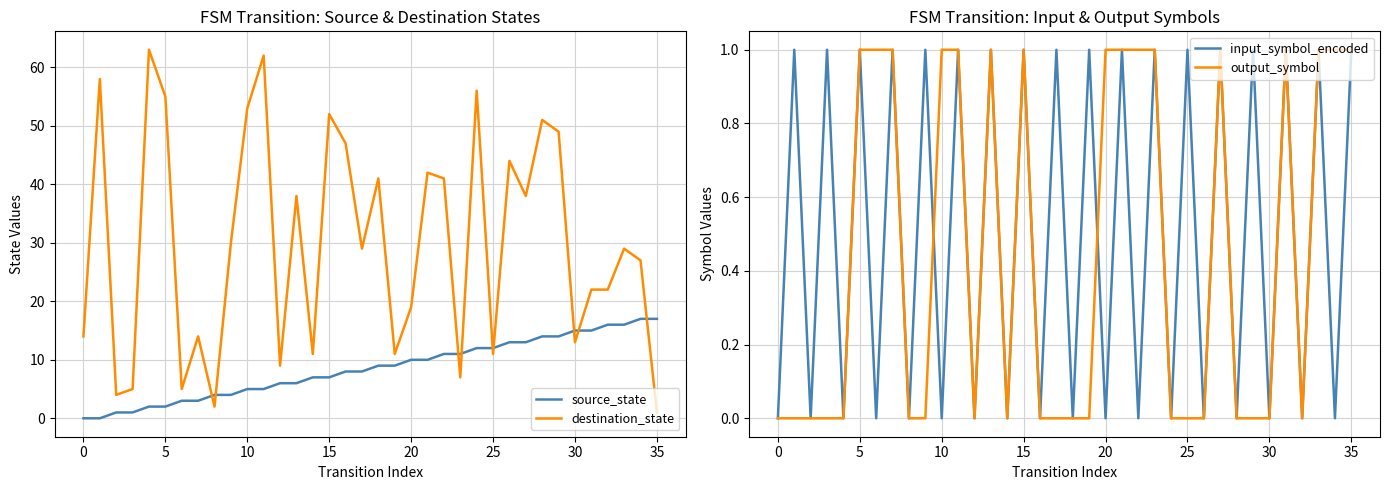

How many lines are shown in the chart?

4